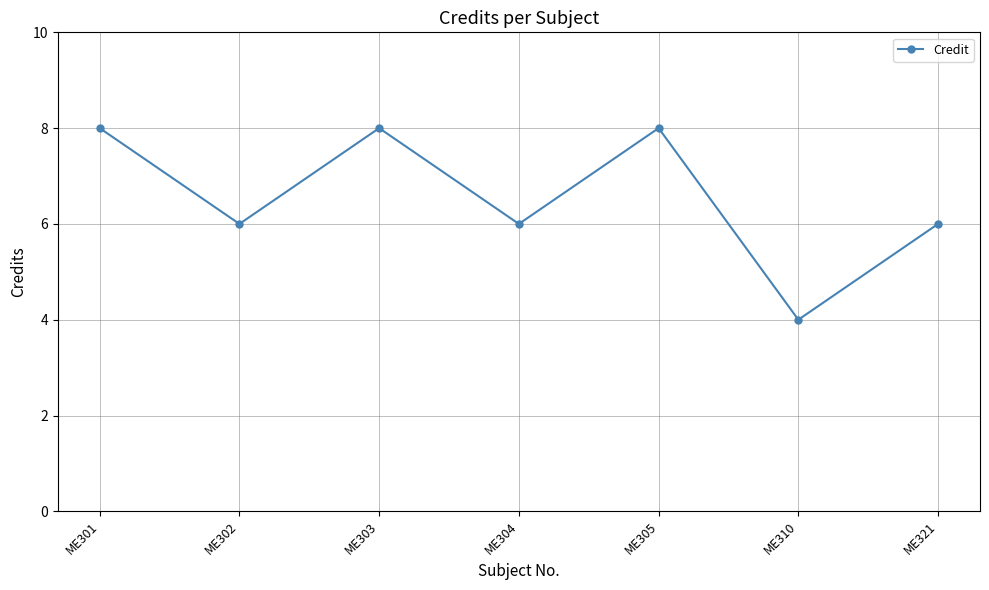

Reading left to right, what are all the values shown in this chart?

8	6	8	6	8	4	6